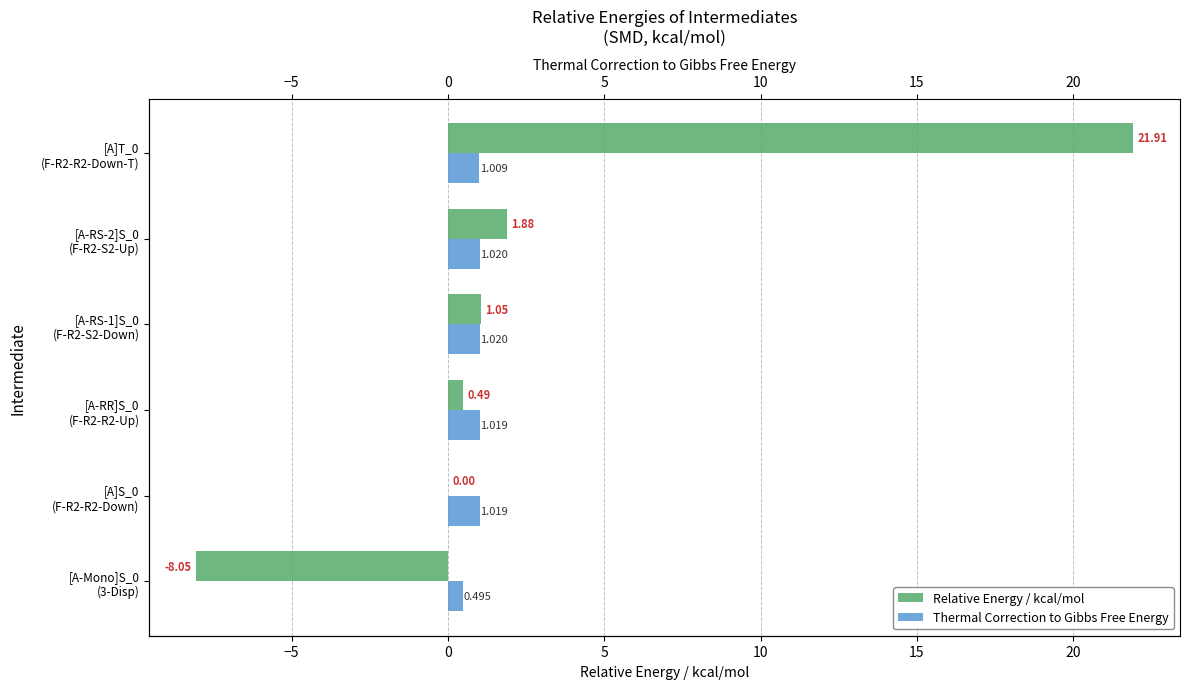

What is the maximum value for Thermal Correction to Gibbs Free Energy?

1.0